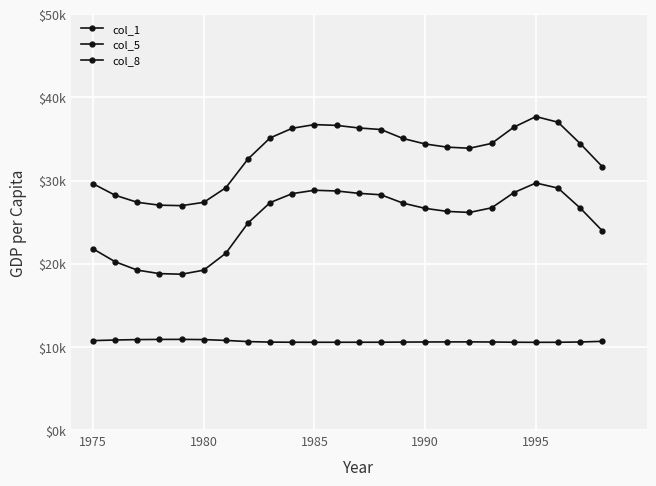

What is the average value of the col_1 series?

25.2